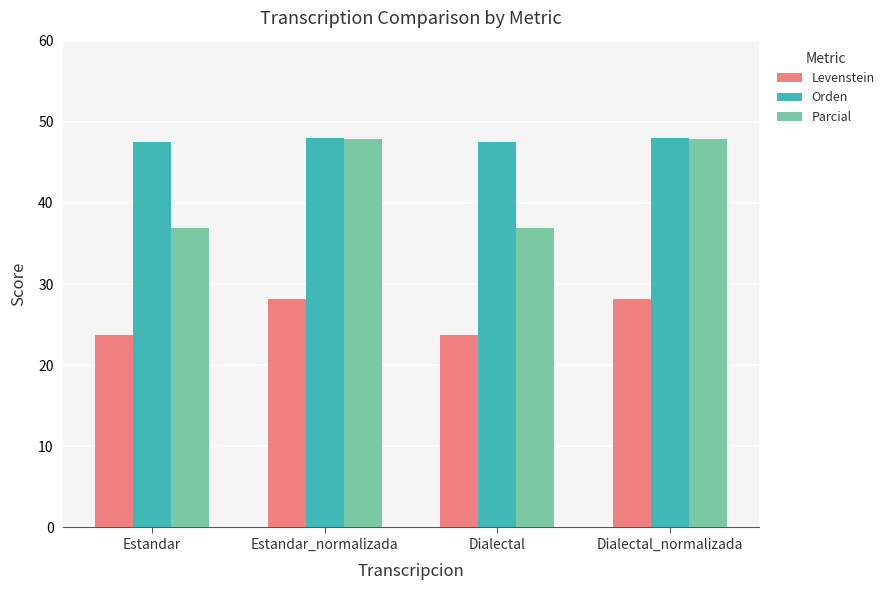

What value does the Levenstein series have at Dialectal?

23.8